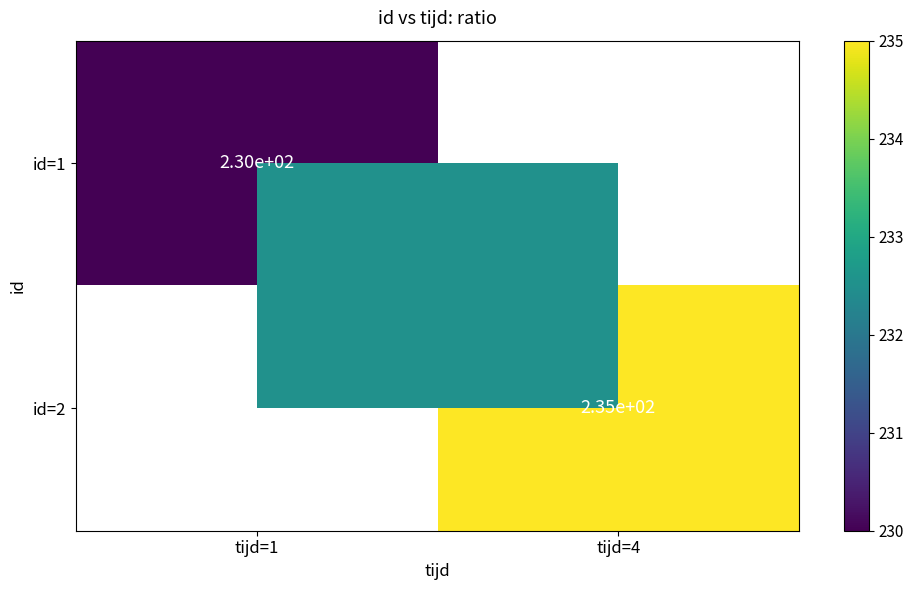

Is it true that id=2 equals 378 at tijd=4?

False